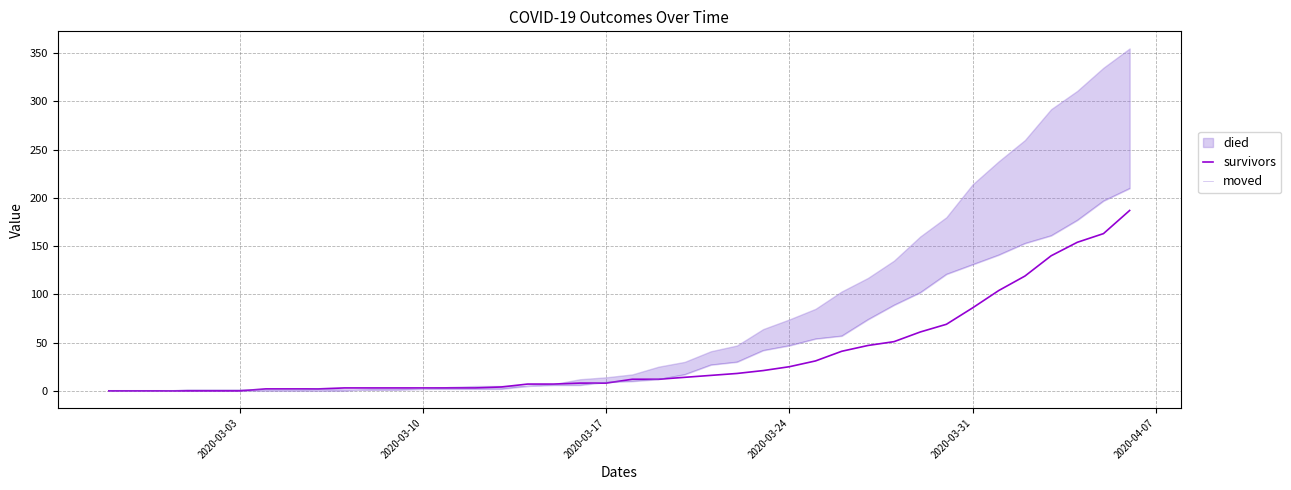

Is it true that survivors equals 30 at 2020-03-31?

False